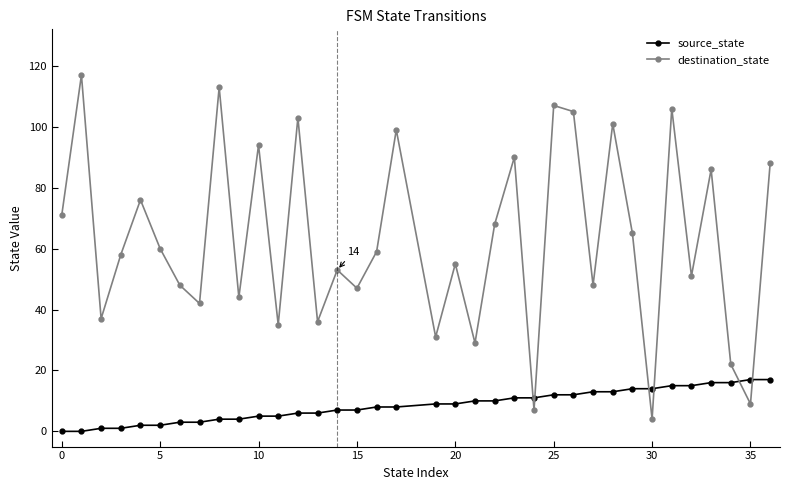

Which series has the largest total across all categories?

destination_state